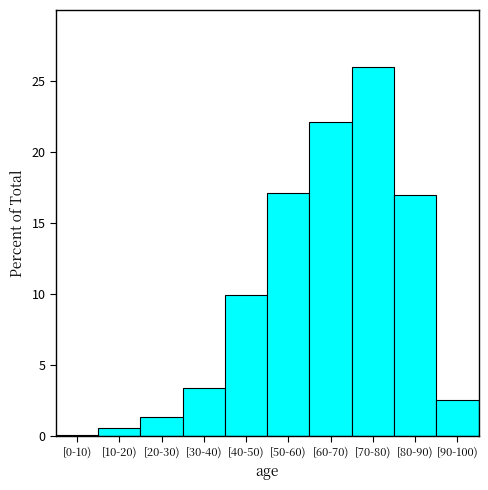

Reading left to right, list all the values displayed in this chart.

[0-10)=0.1	[10-20)=0.6	[20-30)=1.3	[30-40)=3.4	[40-50)=9.9	[50-60)=17.1	[60-70)=22.1	[70-80)=26.0	[80-90)=17.0	[90-100)=2.5